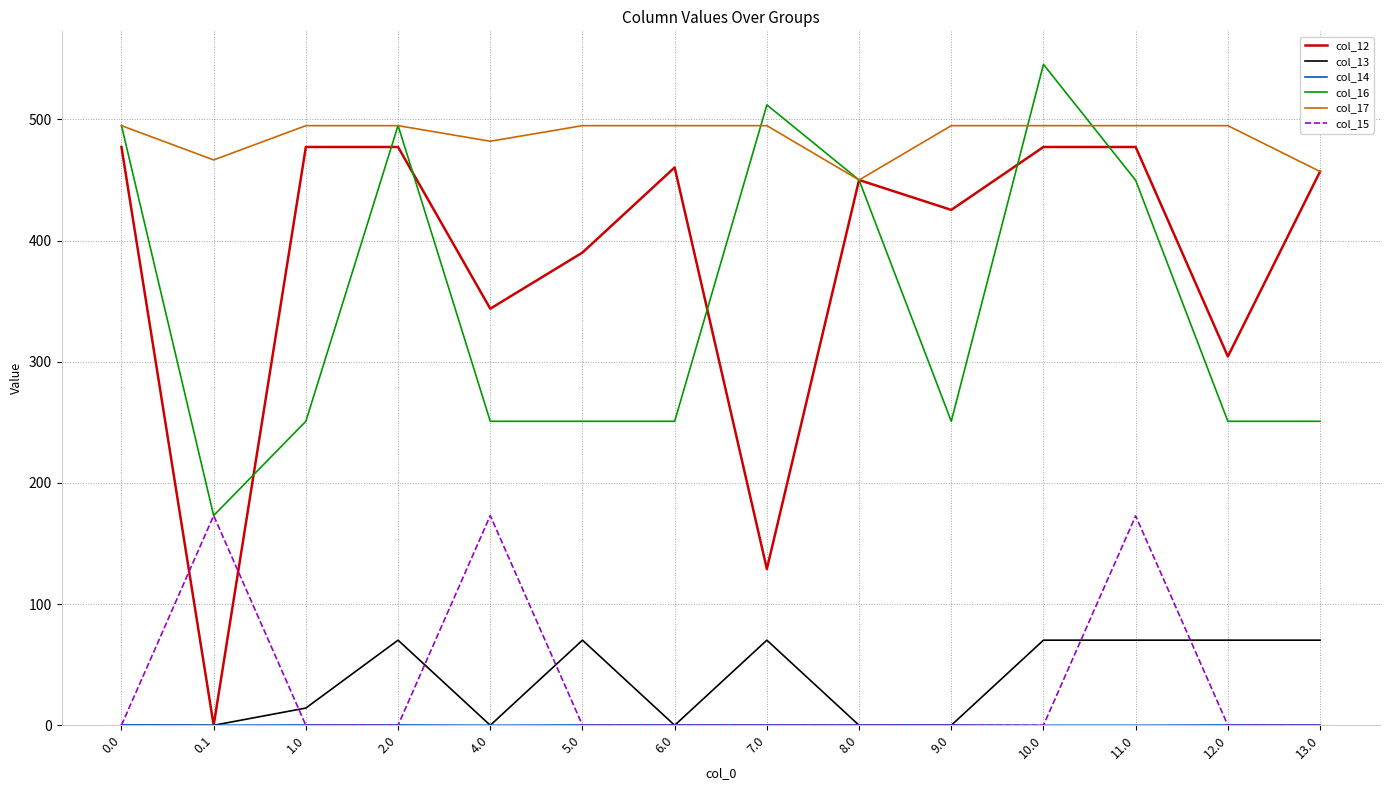

Between 1.0 and 5.0, which series saw the biggest shift?

col_12